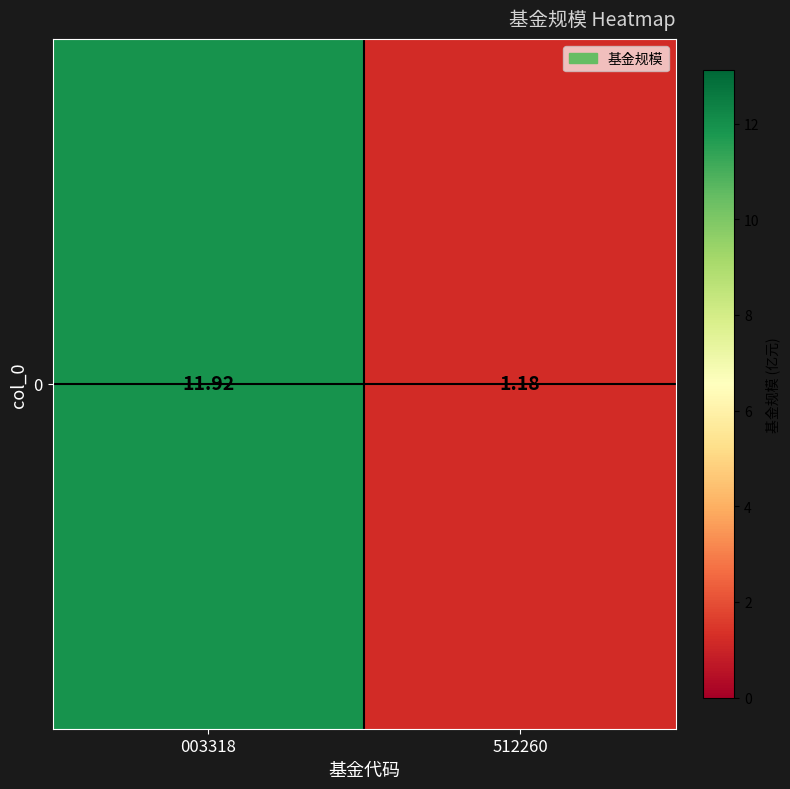

What is the ratio of the value at 512260 to the value at 003318?

0.1